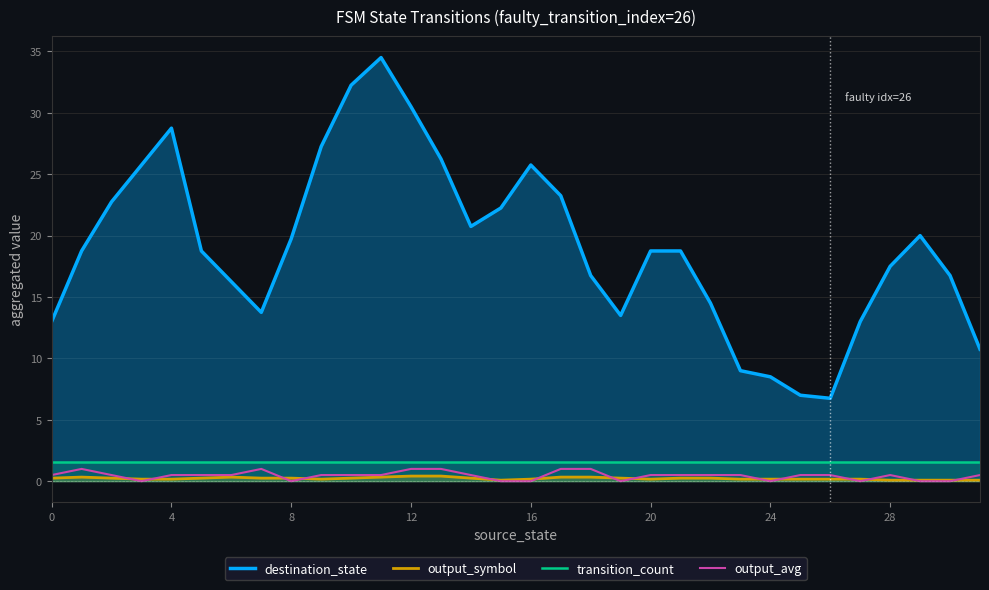

Which series has the largest range (max minus min)?

destination_state